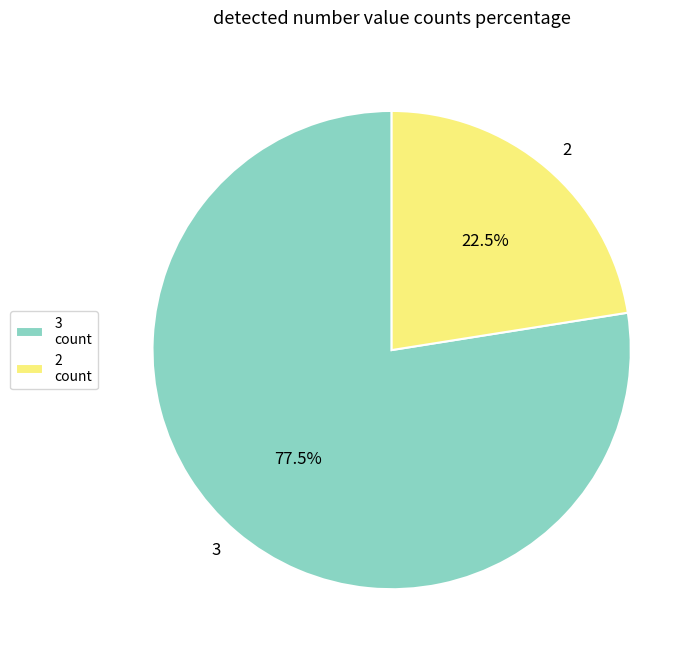

Does 3 represent more than half of the total?

Yes